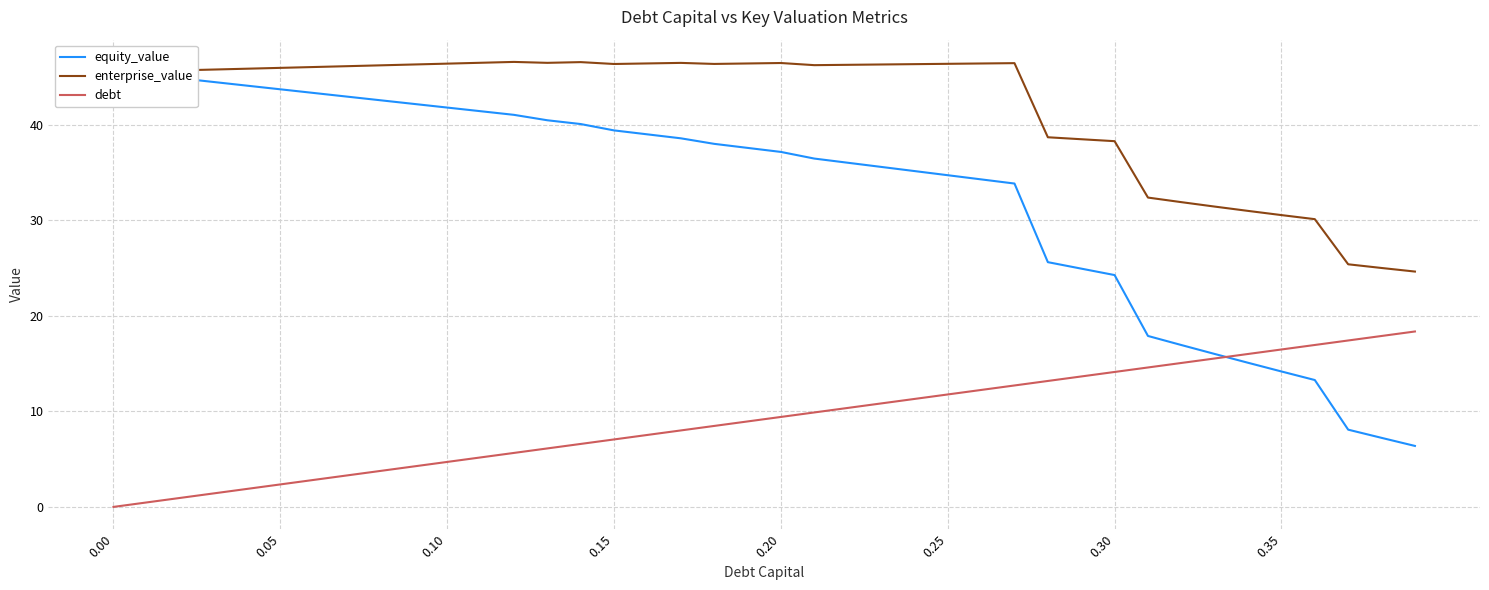

Is it true that enterprise_value equals 45.5 at 0.00?

True